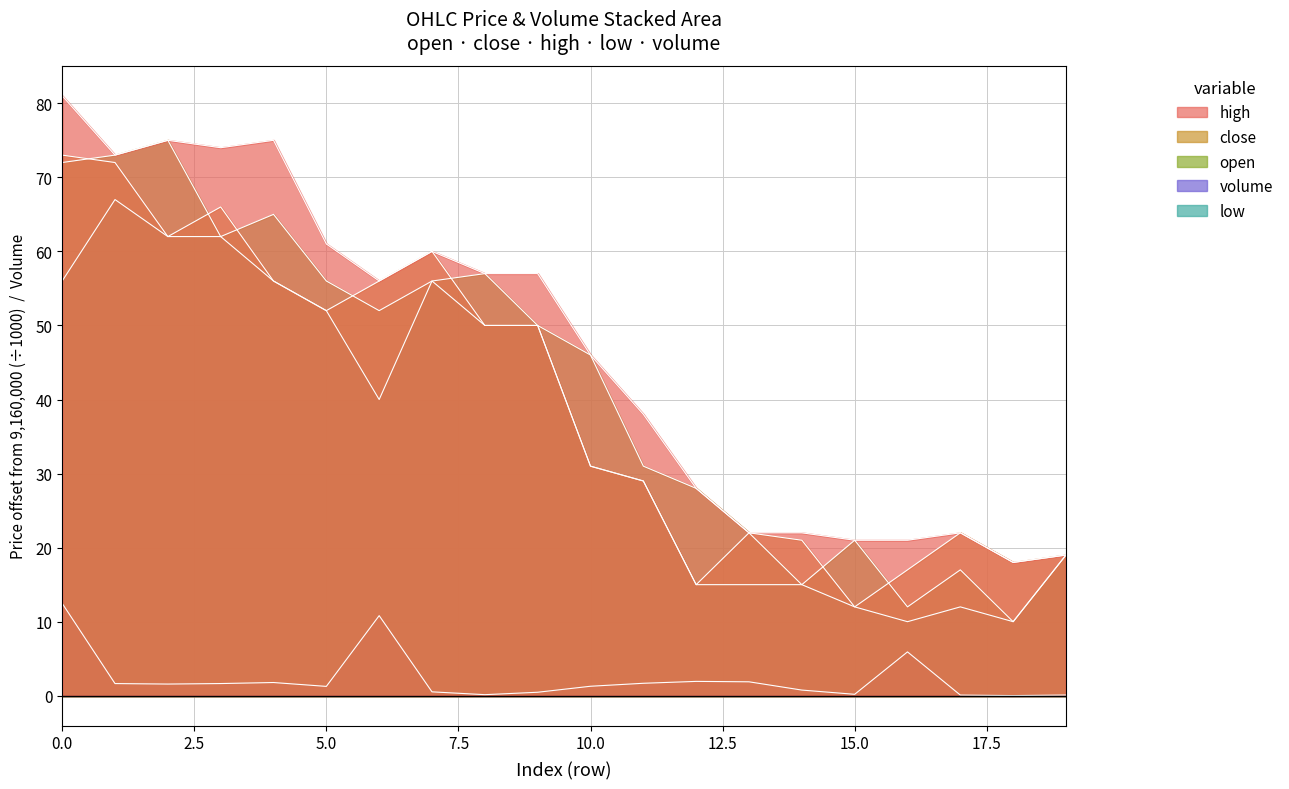

What value does the close series have at 19?

19.0